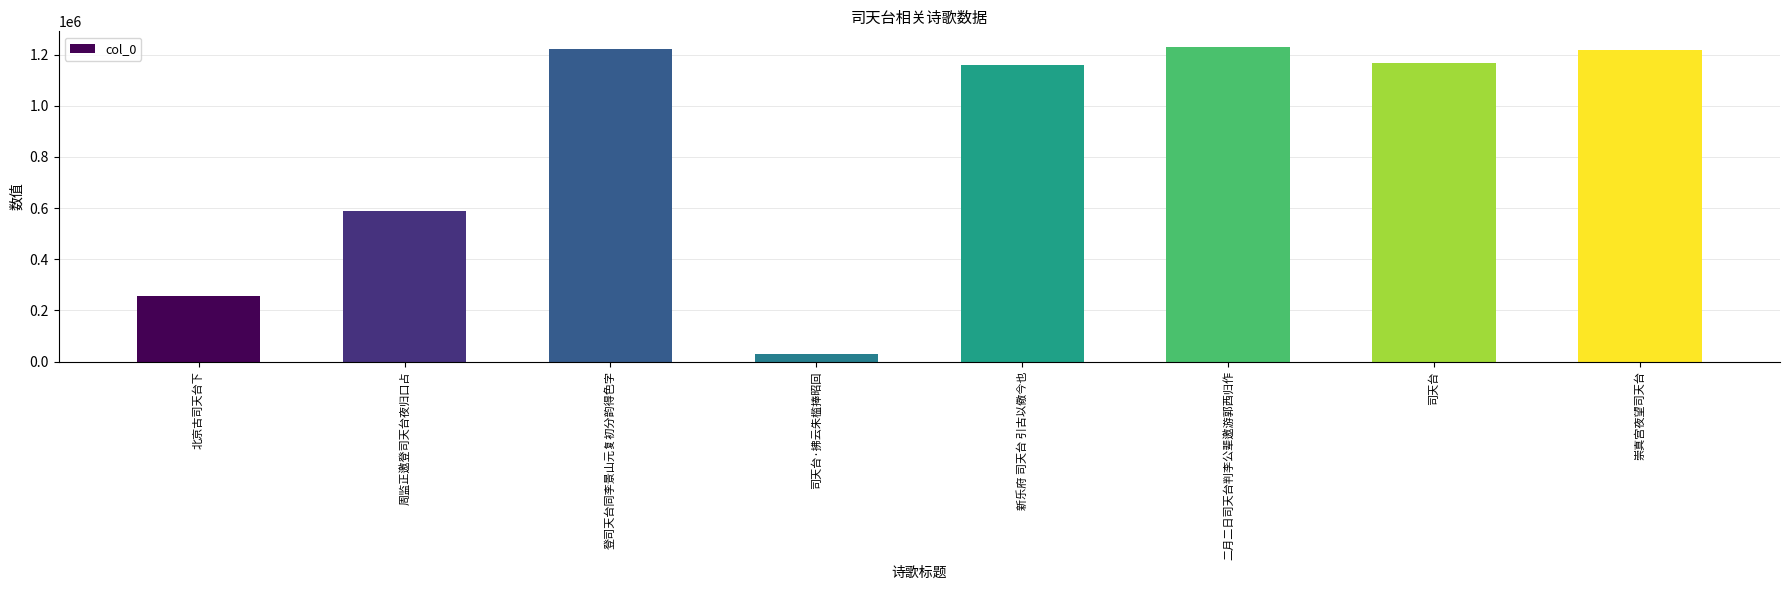

How many distinct data groups are displayed?

1